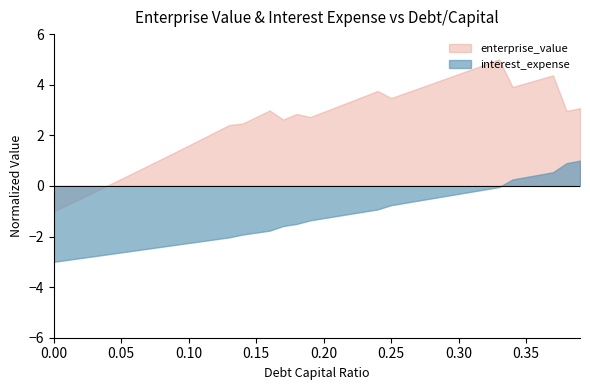

What is the sum of the enterprise_value values at 0.15 and 0.33?

7.7